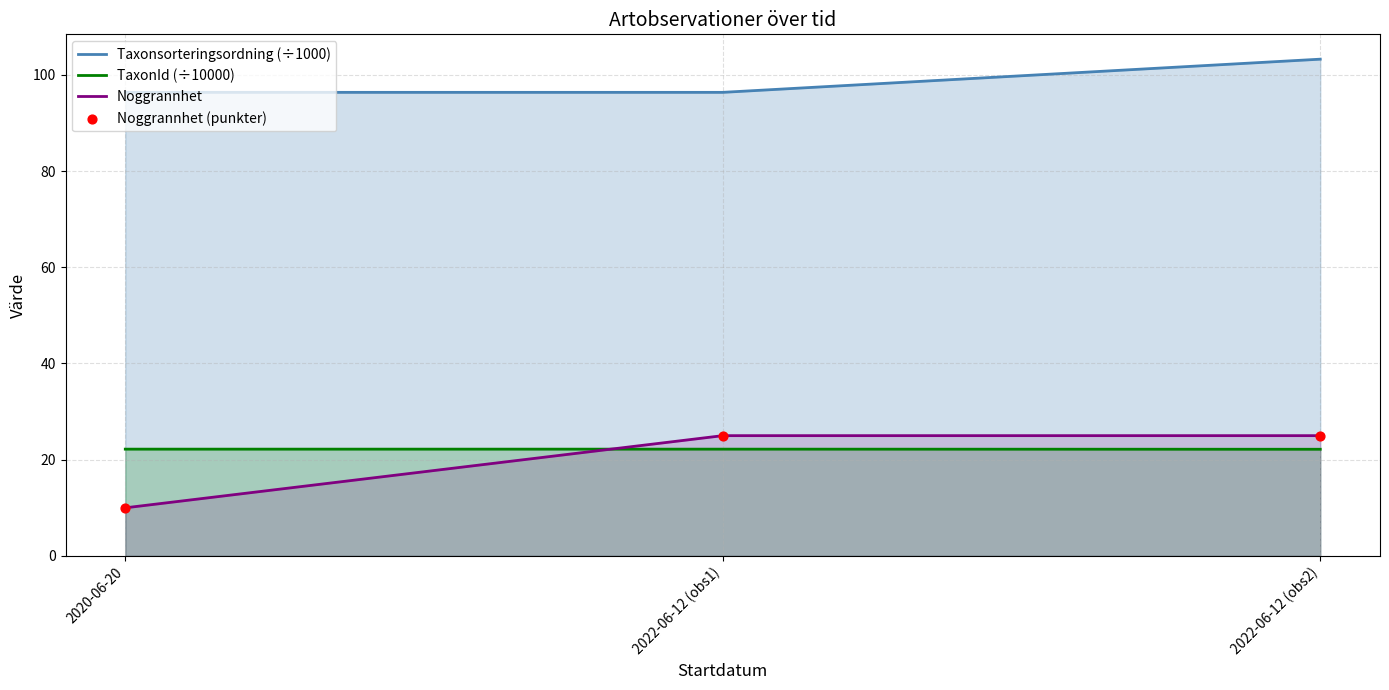

What are all the series names shown in the legend?

Taxonsorteringsordning (÷1000), TaxonId (÷10000), Noggrannhet, Noggrannhet (punkter)